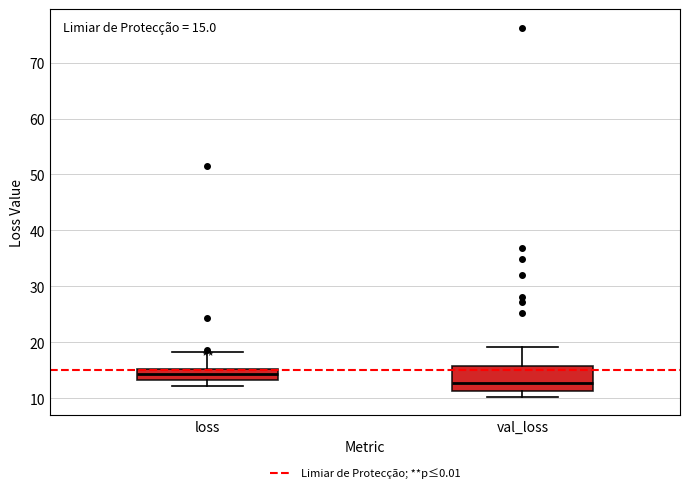

Comparing the boxes themselves (not the whiskers), which one is the tallest?

val_loss